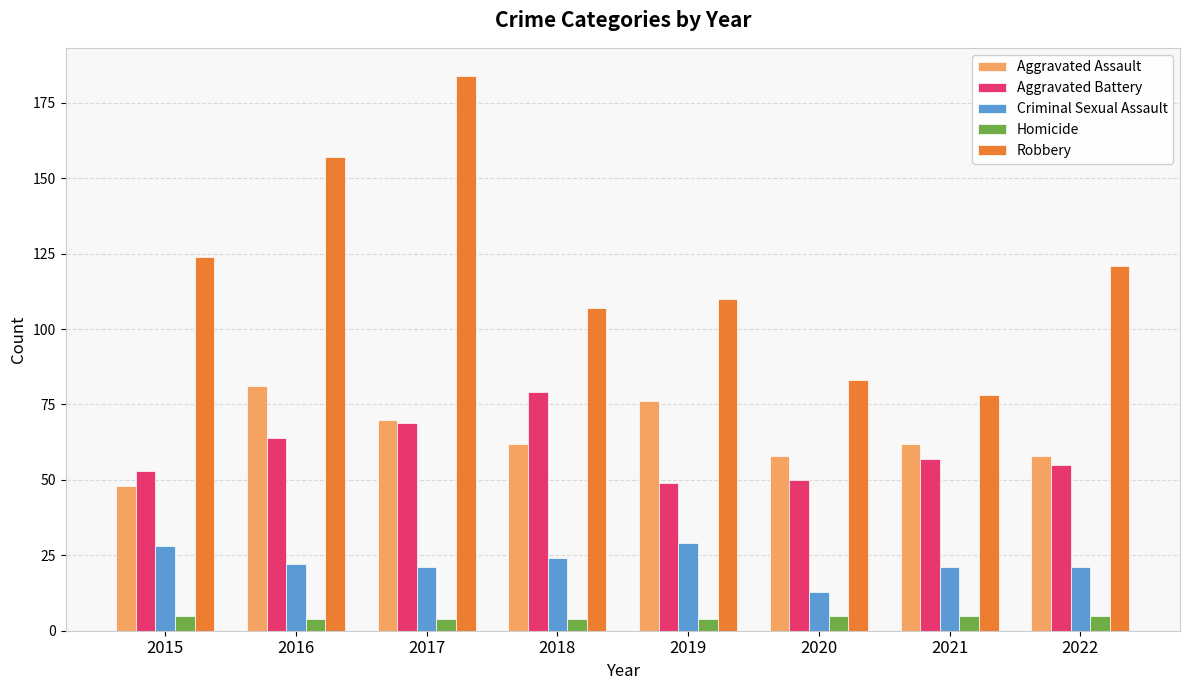

Reading left to right, what are all the values shown in this chart?

Aggravated Assault: 2015=48	2016=81	2017=70	2018=62	2019=76	2020=58	2021=62	2022=58
Aggravated Battery: 2015=53	2016=64	2017=69	2018=79	2019=49	2020=50	2021=57	2022=55
Criminal Sexual Assault: 2015=28	2016=22	2017=21	2018=24	2019=29	2020=13	2021=21	2022=21
Homicide: 2015=5	2016=4	2017=4	2018=4	2019=4	2020=5	2021=5	2022=5
Robbery: 2015=124	2016=157	2017=184	2018=107	2019=110	2020=83	2021=78	2022=121